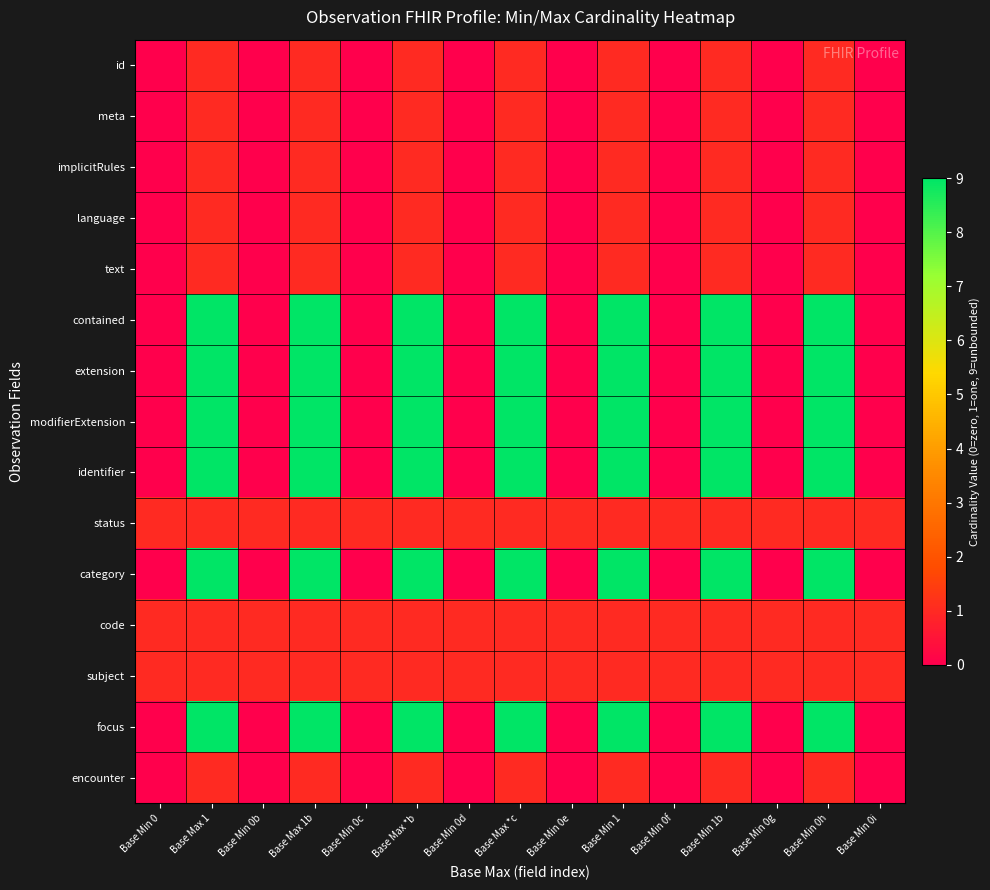

Rank the series by their maximum value, from highest to lowest.

contained, extension, modifierExtension, identifier, category, focus, id, meta, implicitRules, language, text, status, code, subject, encounter